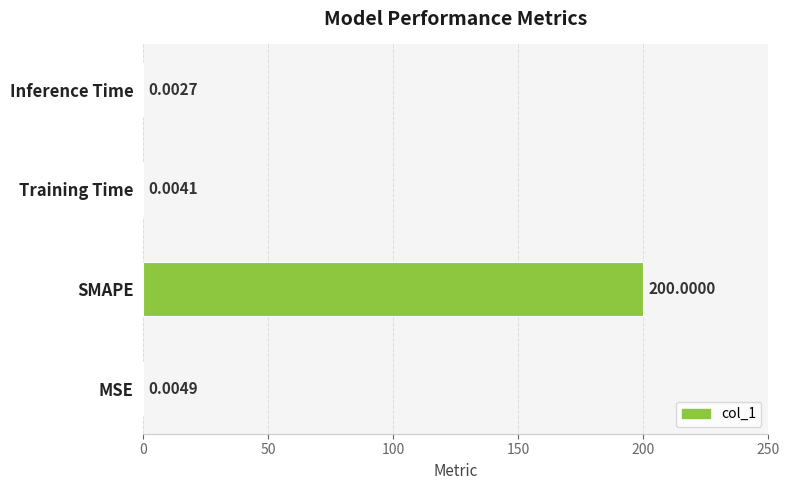

What is the sum of the values at SMAPE and Inference Time?

200.0